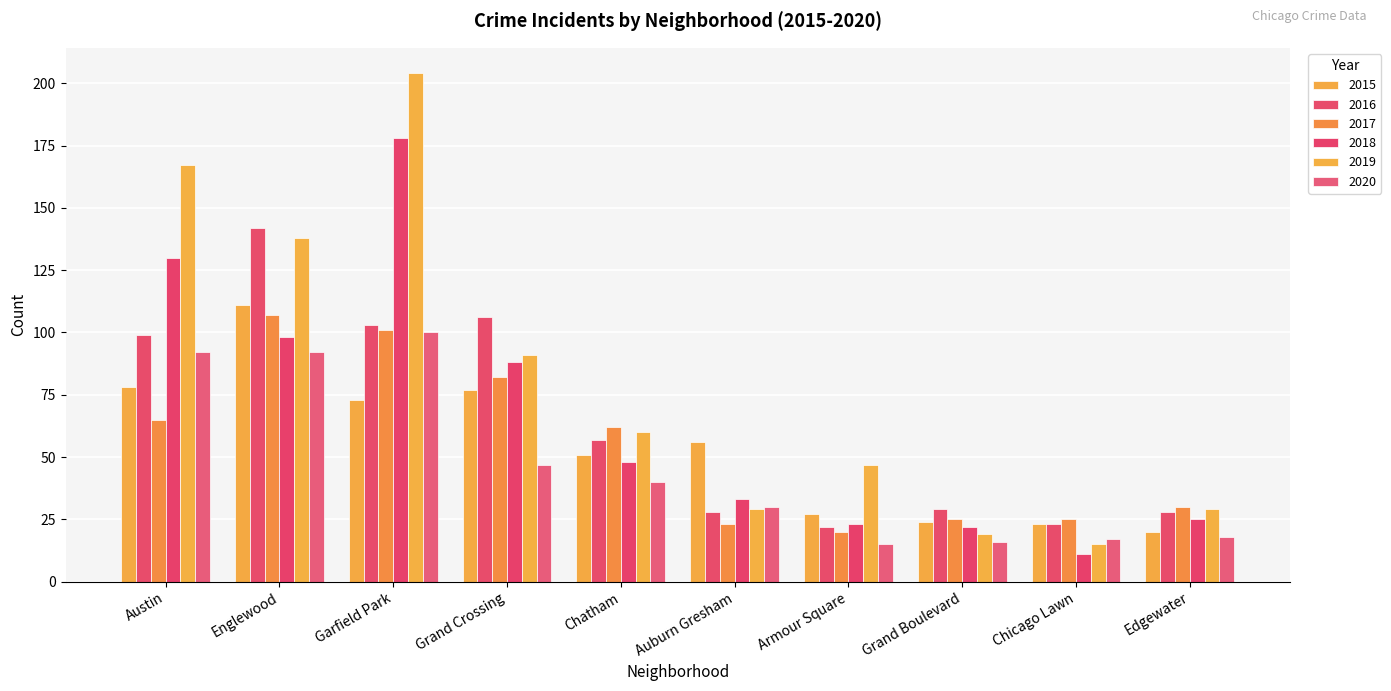

What is the approximate value of 2020 at Grand Crossing?

47